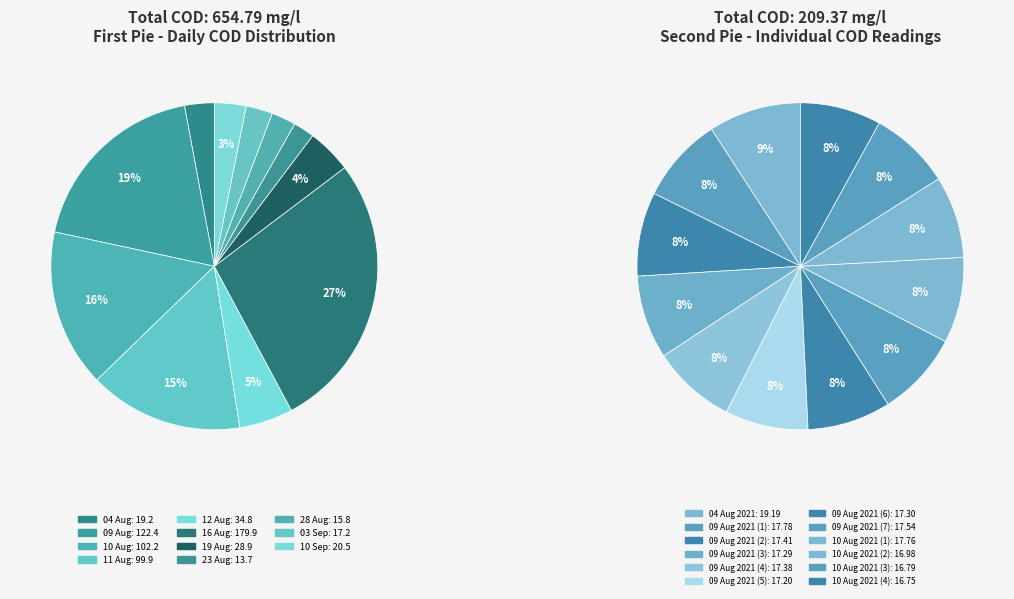

To the nearest percent, what portion does 10 Aug 2021 (1) represent?

8%